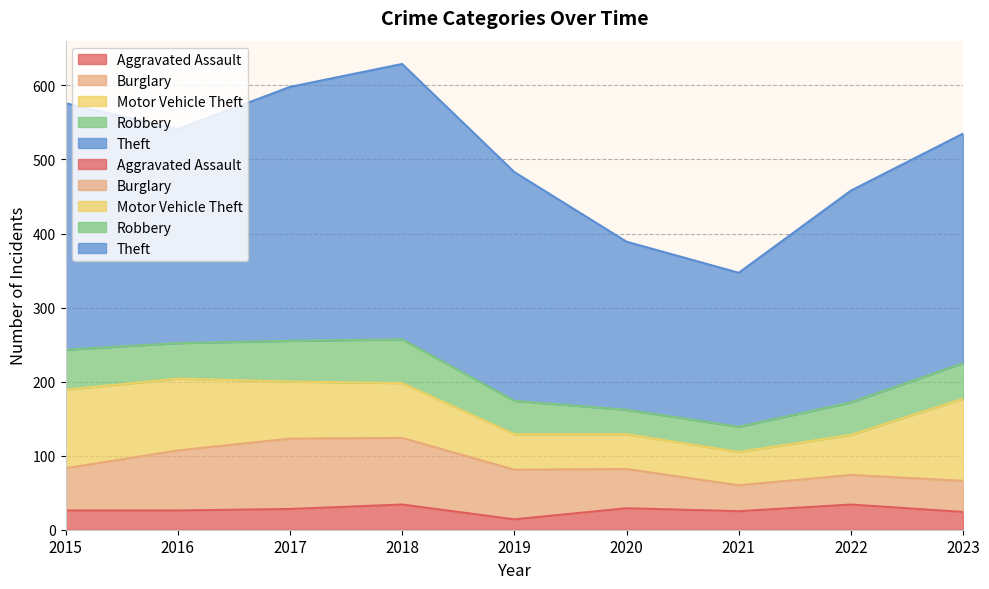

What is the value of the Theft point at the 6th from the left?

227